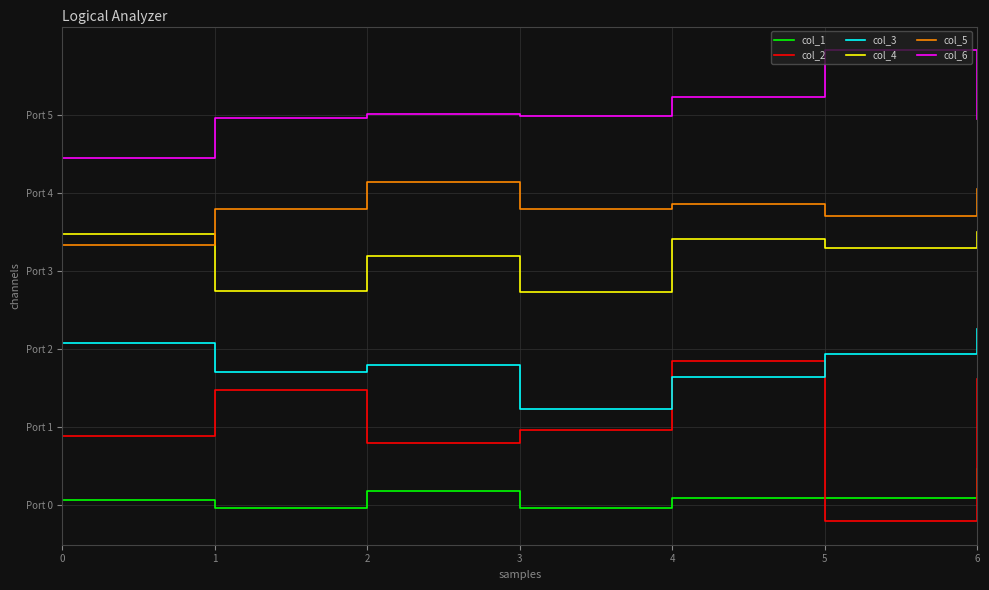

What is the difference between the second highest and second lowest values in the col_1 series?

0.5